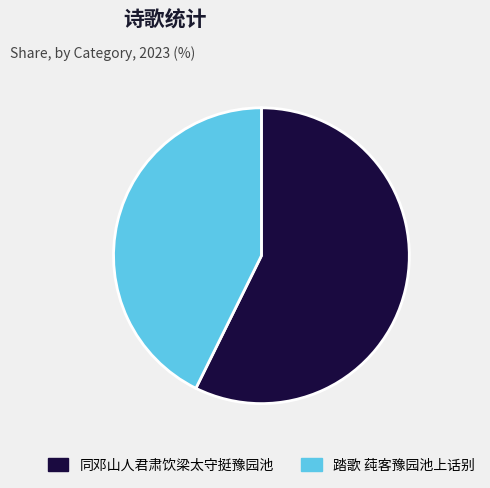

The 同邓山人君肃饮梁太守挺豫园池 slice represents 71% of the pie. True or false?

False